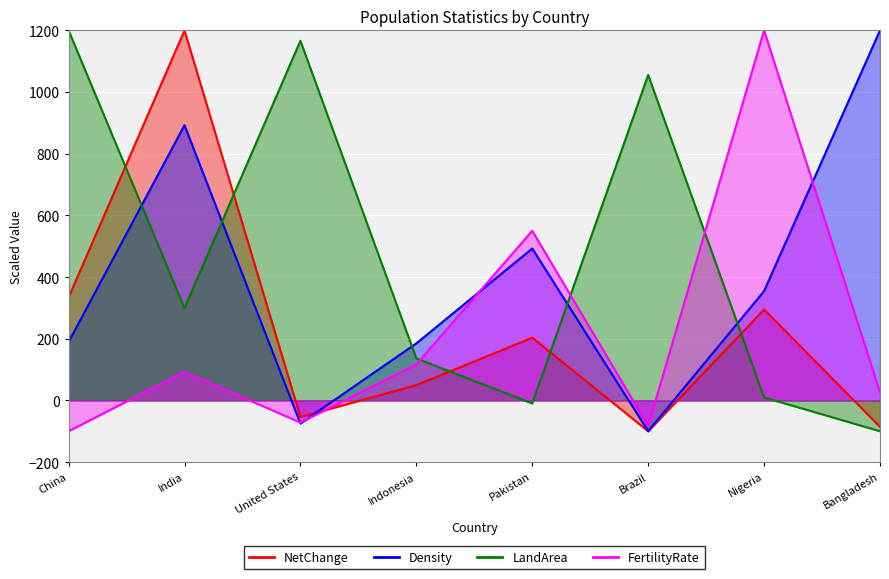

What is the total value across all series at China?

1623.2